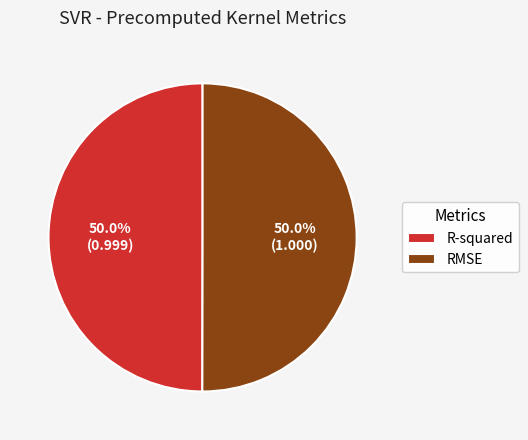

True or false: R-squared accounts for 41% of the total.

False